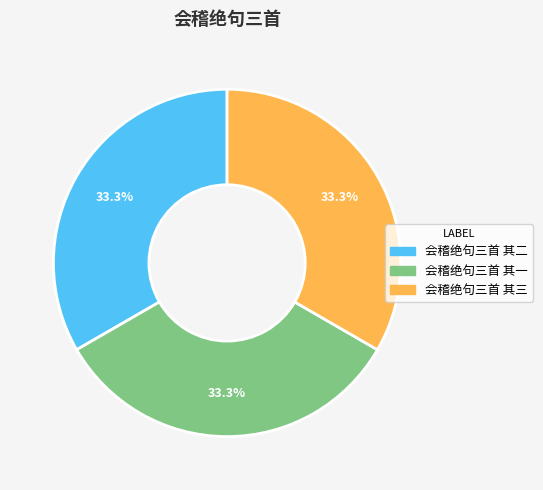

Approximately how many times larger is the value at 会稽绝句三首 其一 compared to 会稽绝句三首 其二?

1.0